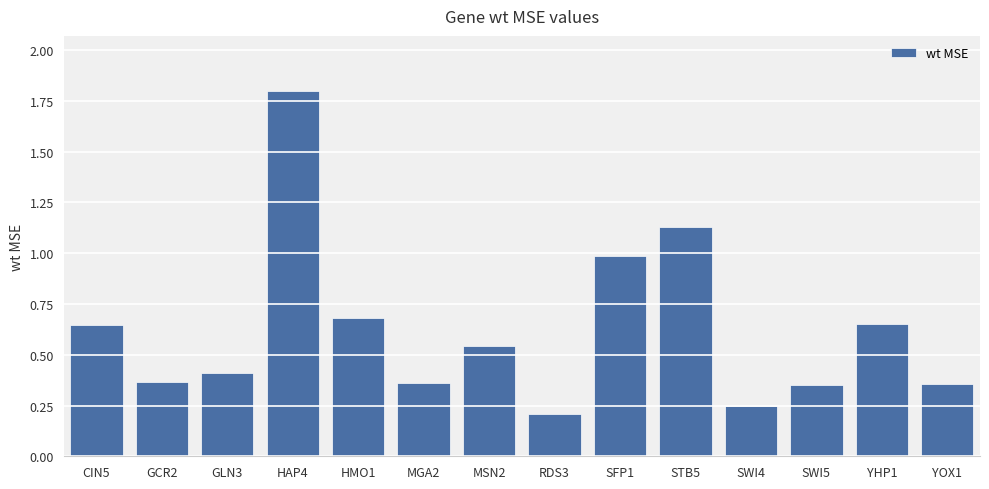

How many series are shown in this chart?

1